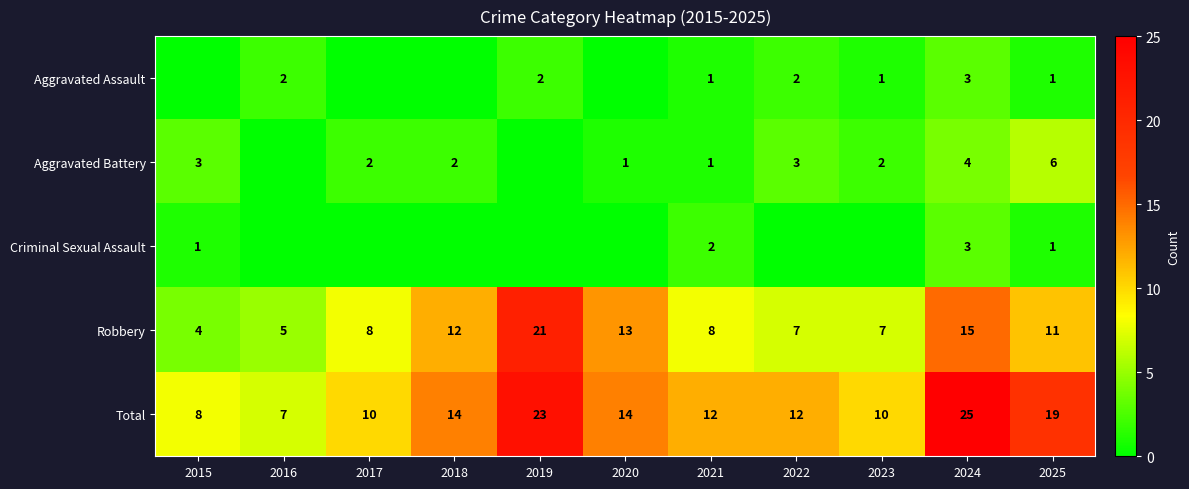

At which category is the sum across all series the highest?

2024